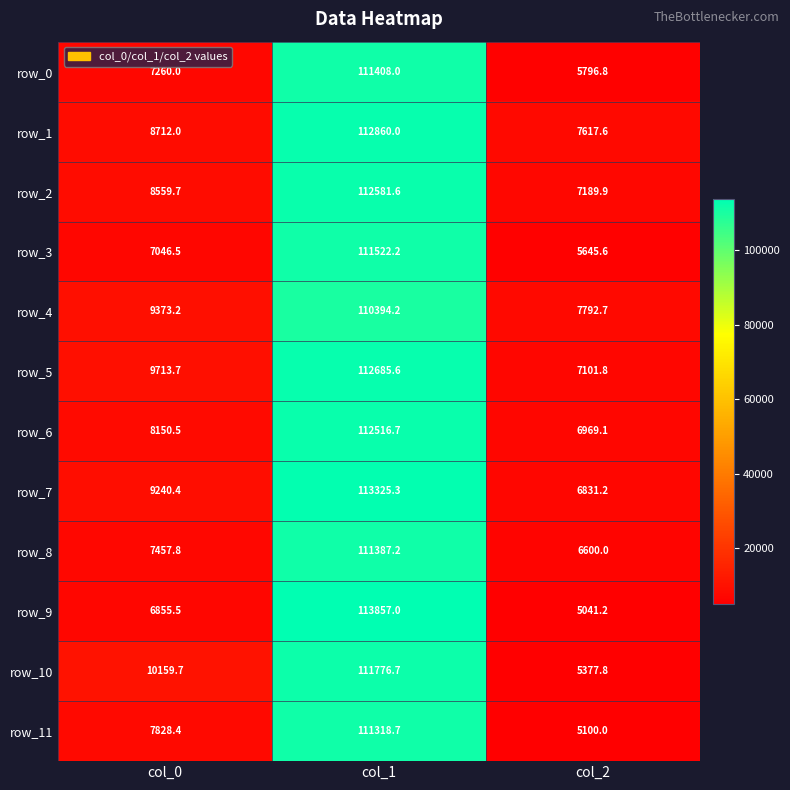

At how many categories does at least one series exceed 8125?

2